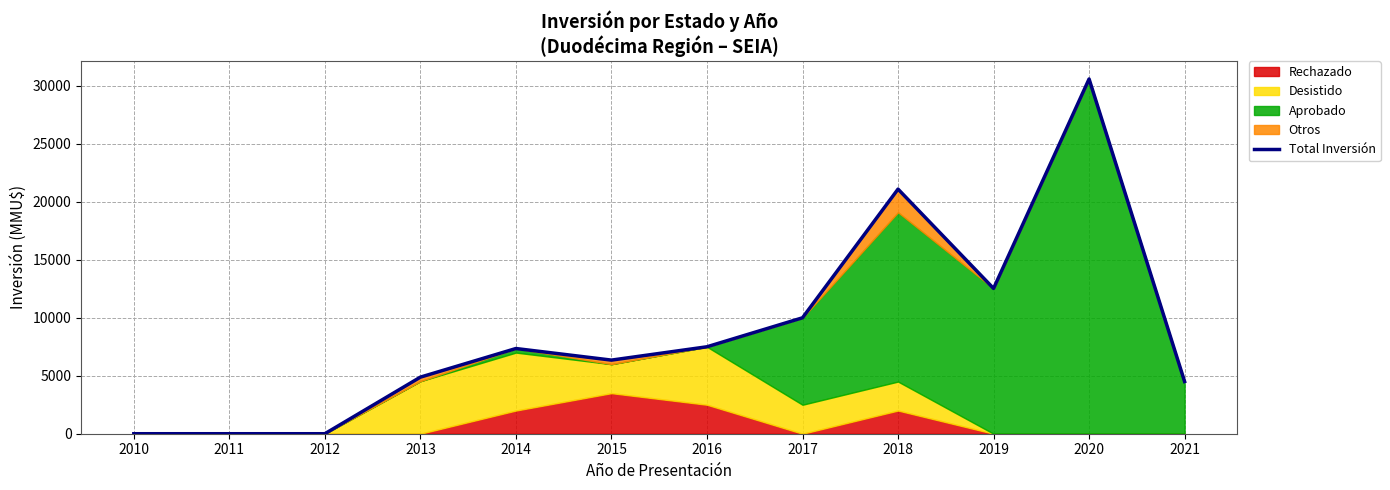

How many data points are less than 7350?

6